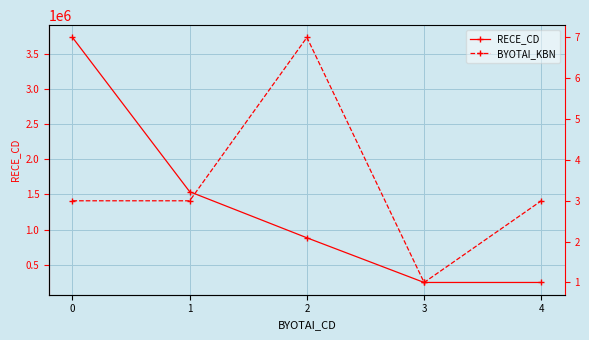

What is the value of the RECE_CD point at the 1st from the left?

3731012